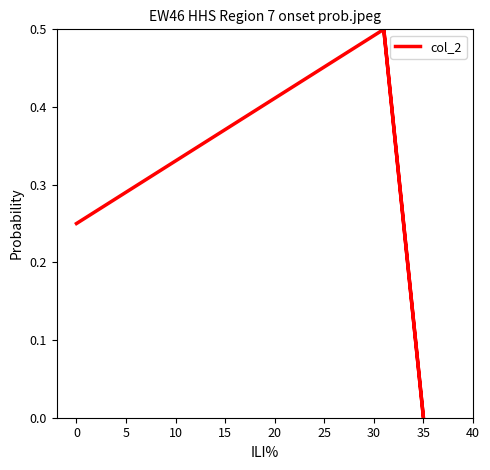

What is the difference between the second highest and minimum values?

0.5